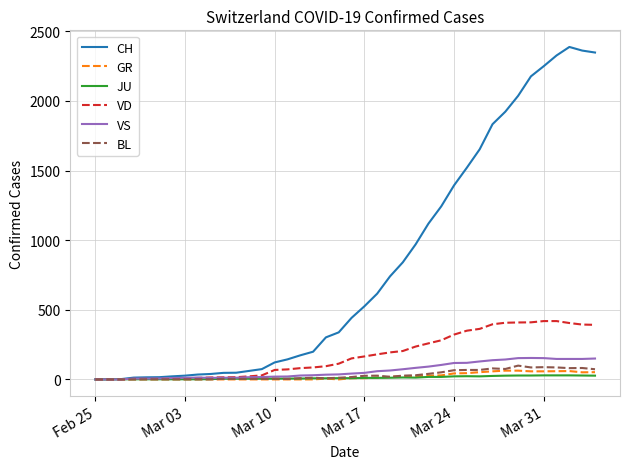

How many lines are shown in the chart?

6